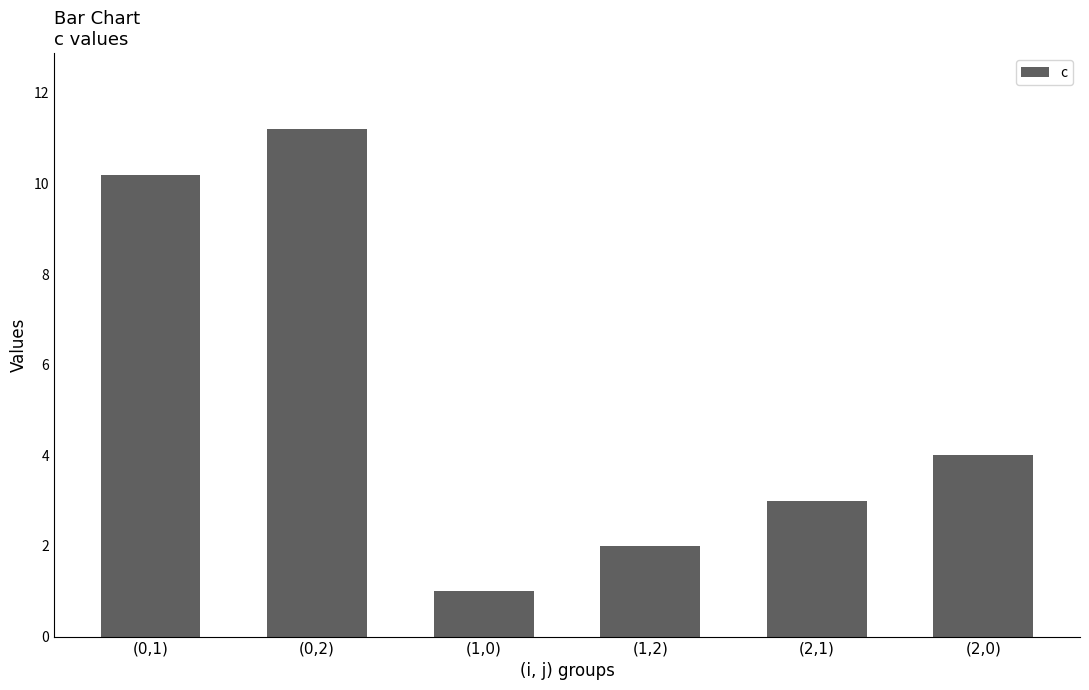

Which category has the highest value across all series?

(0,2)